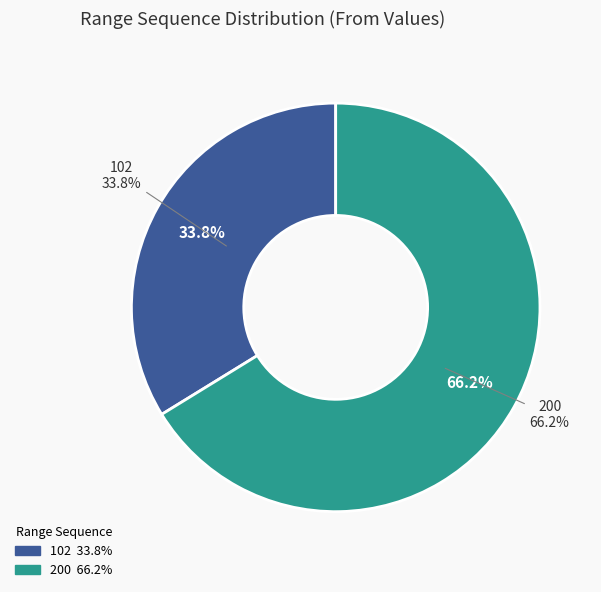

Rank the categories by value from lowest to highest.

102, 200